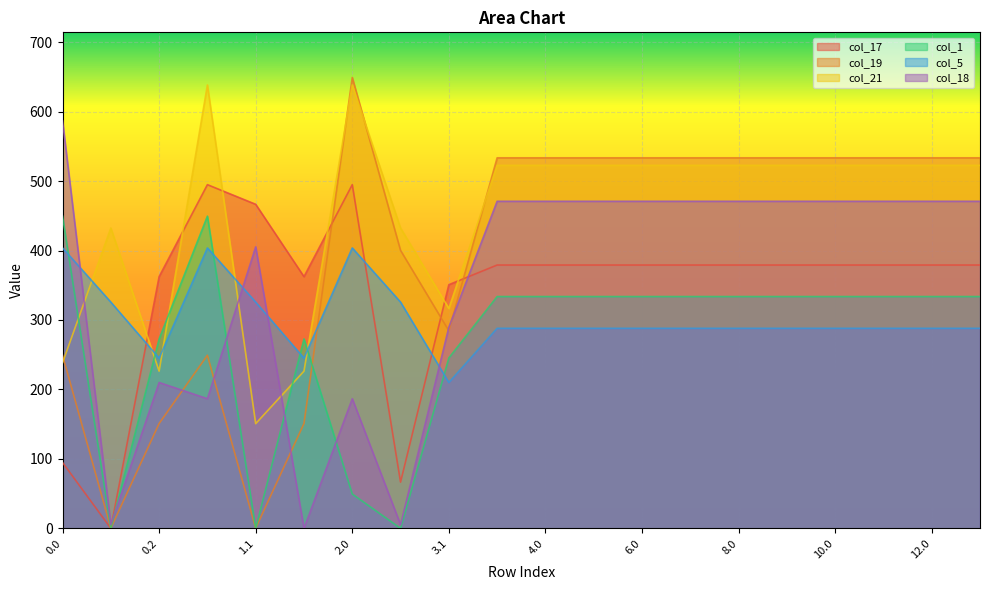

What value does the col_17 series have at 0.0?

94.8